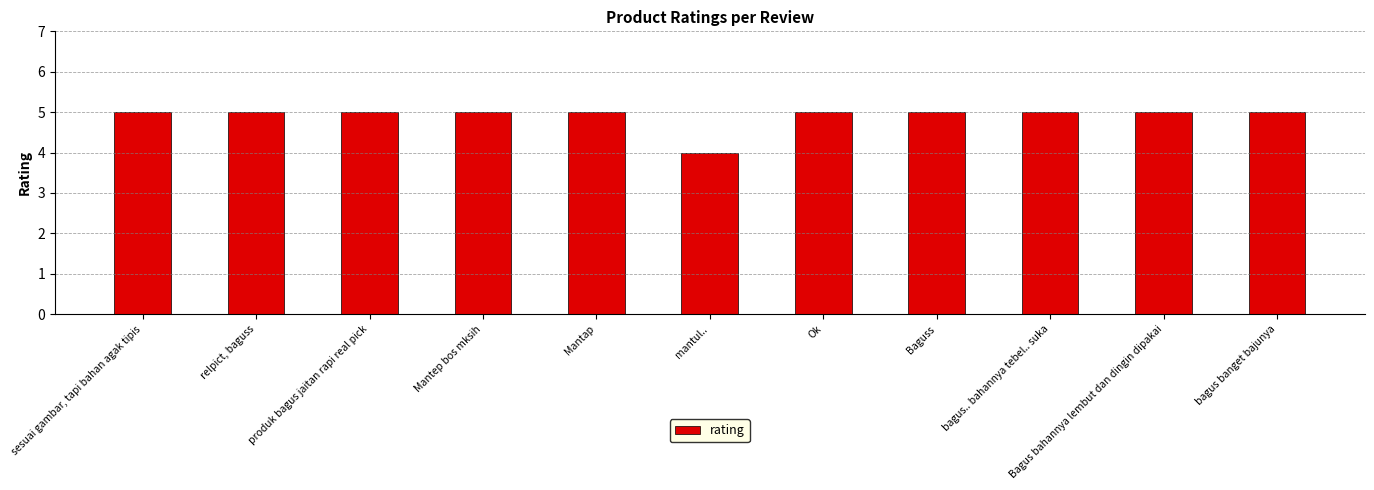

What is the value of the 11th bar from the left?

5